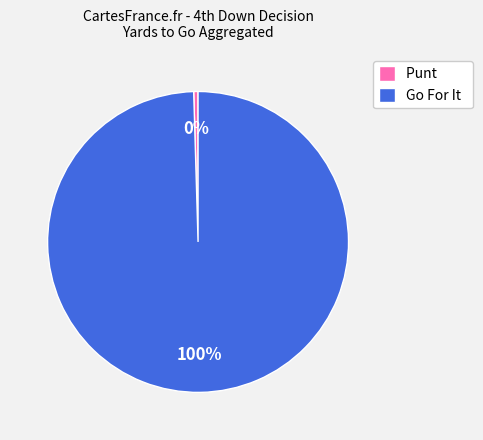

What is the smallest slice in the pie chart?

Punt